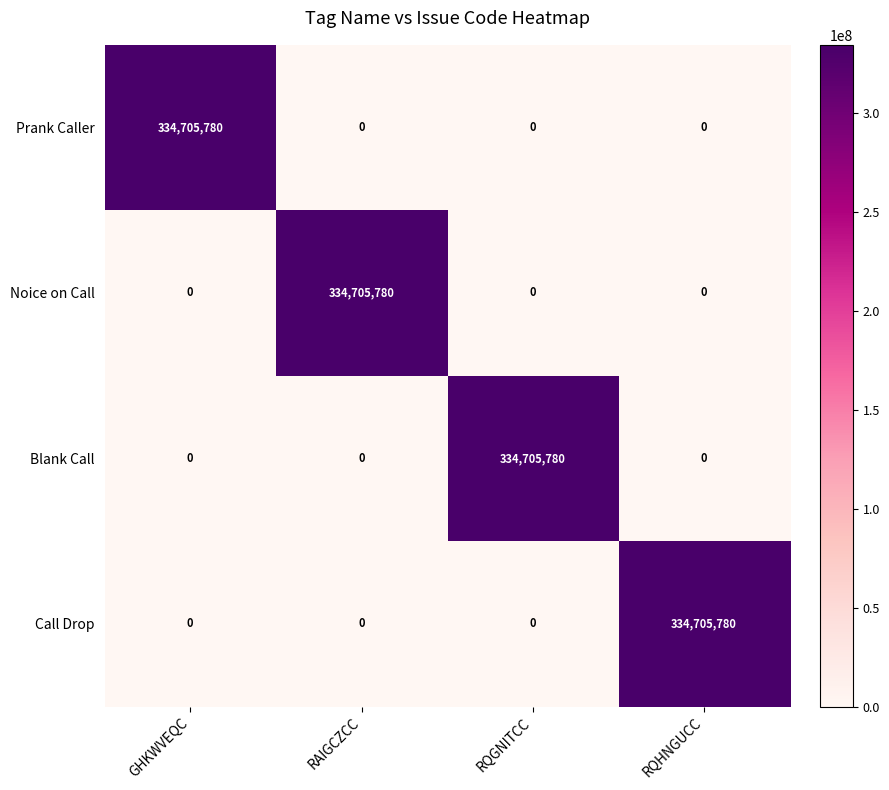

What is the spread (max minus min) of values at RQHNGUCC?

334705780